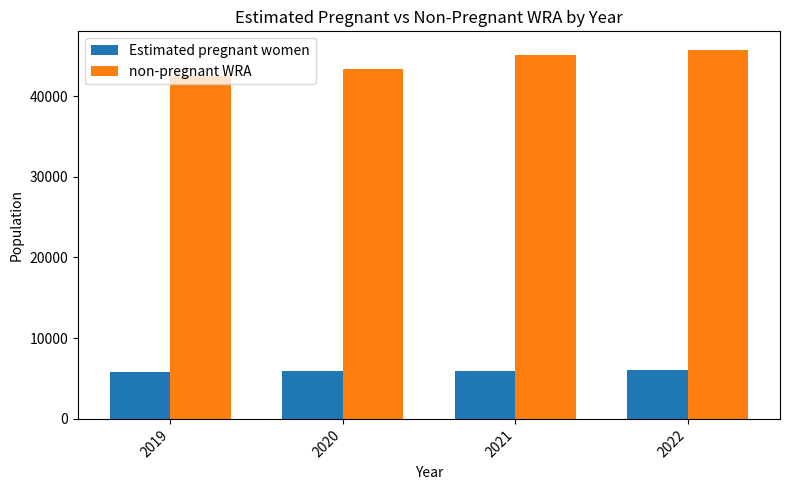

What is the value of the Estimated pregnant women bar at the 1st from the left?

5836.0